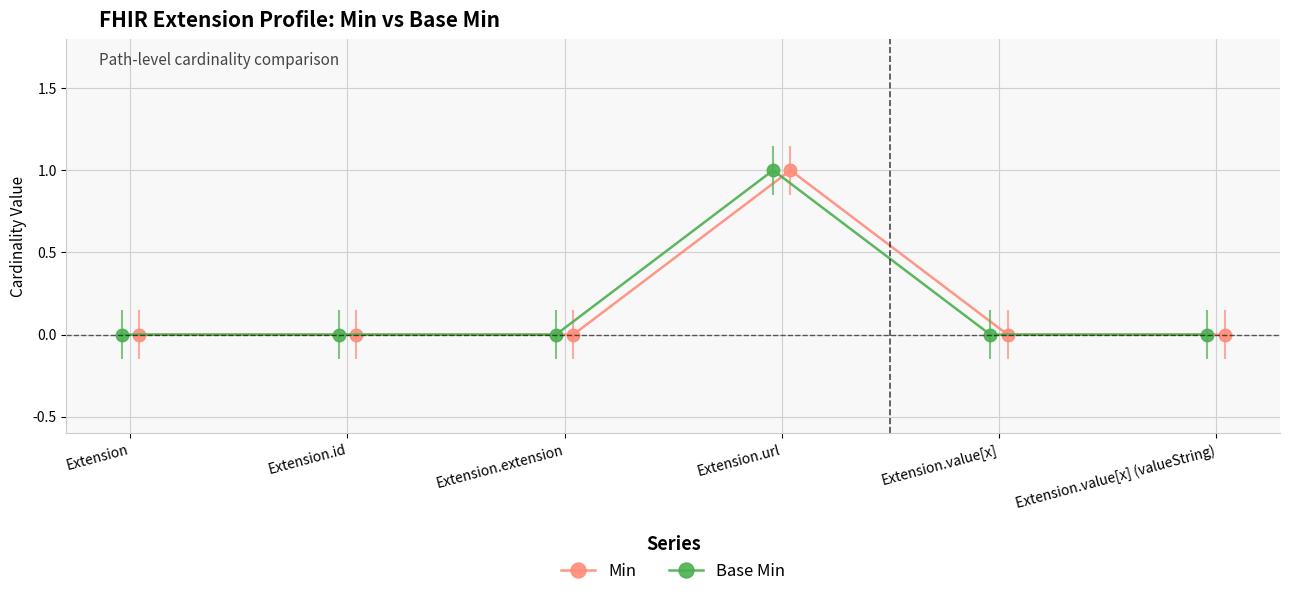

True or false: Min and Base Min cross at least once.

False